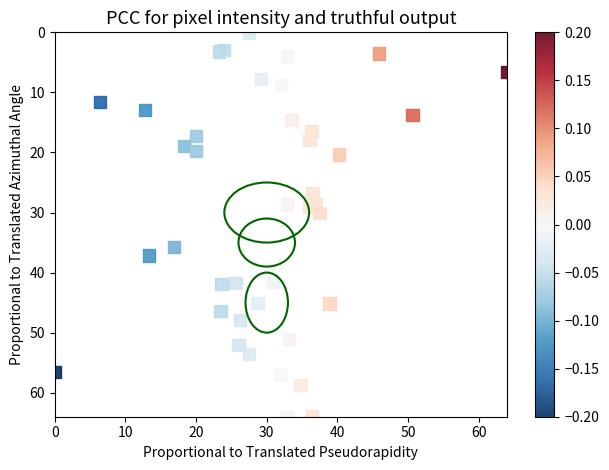

What is the range of X values (max minus min)?

64.0